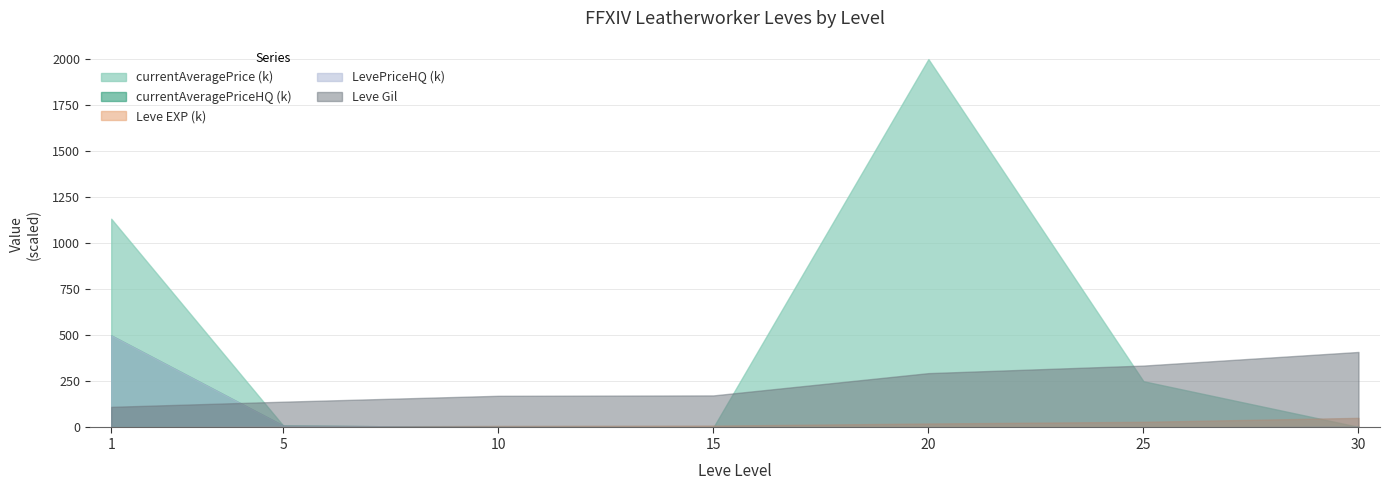

Which series has the largest total across all categories?

currentAveragePrice